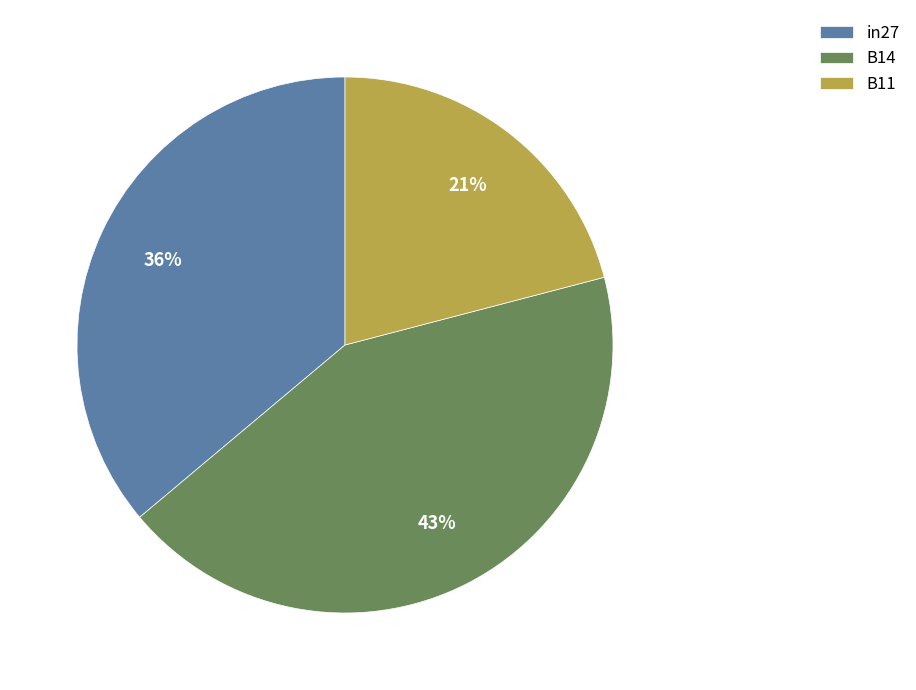

Is it true that B14 is 43% of the pie?

True